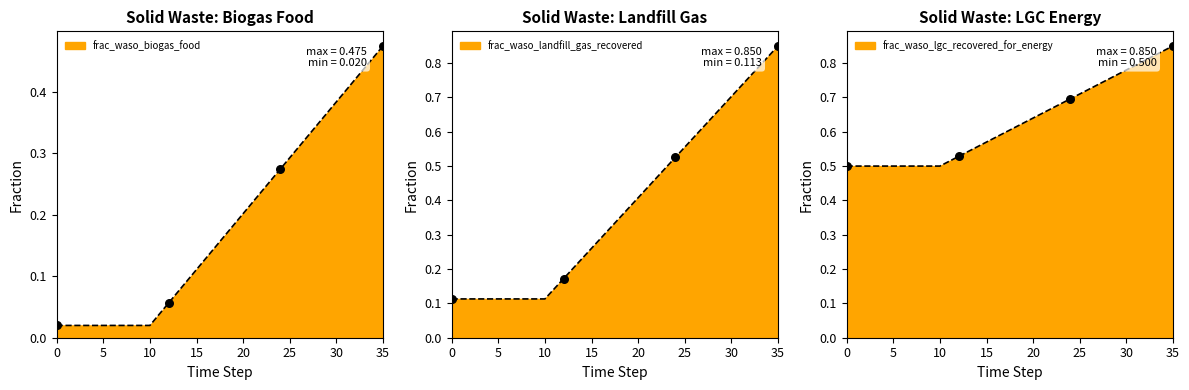

Which series contains the lowest Y value?

frac_waso_biogas_food